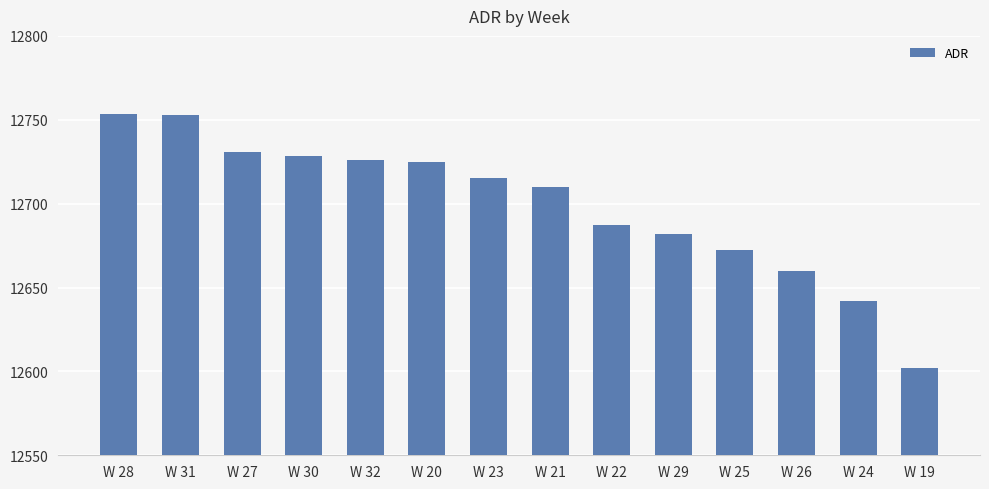

At which category does the chart reach its minimum across all series?

W 19